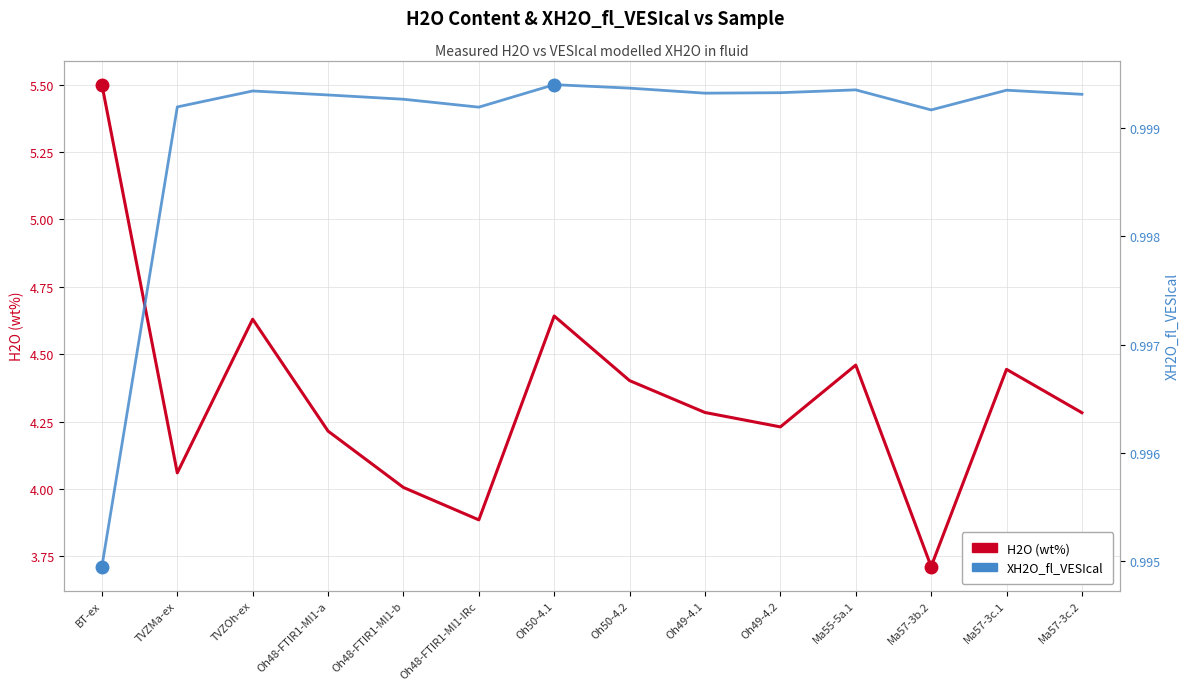

How many data points does each series have?

14